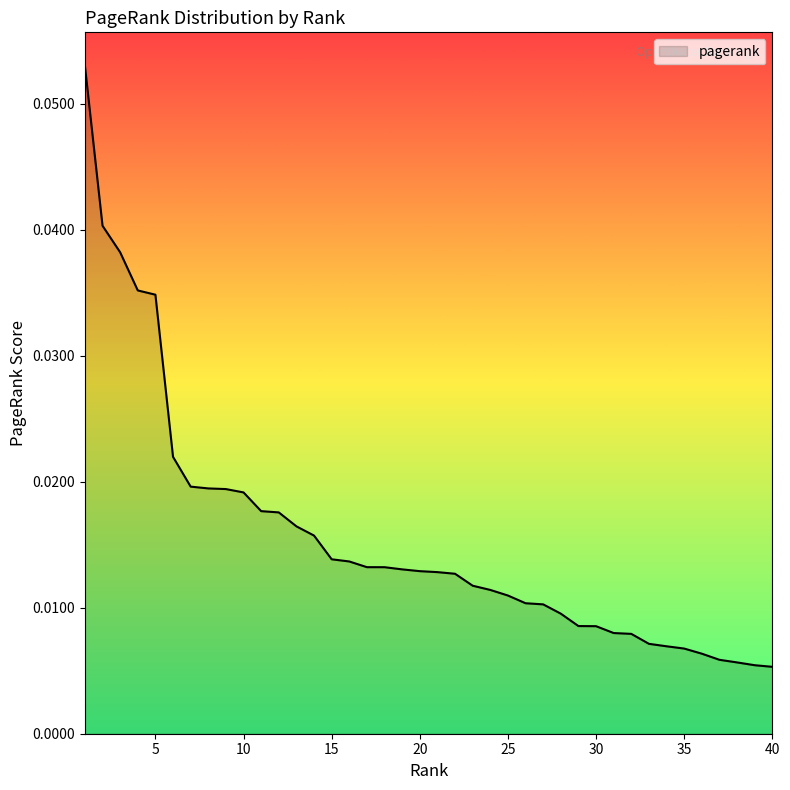

Which label corresponds to the largest value in the chart?

1